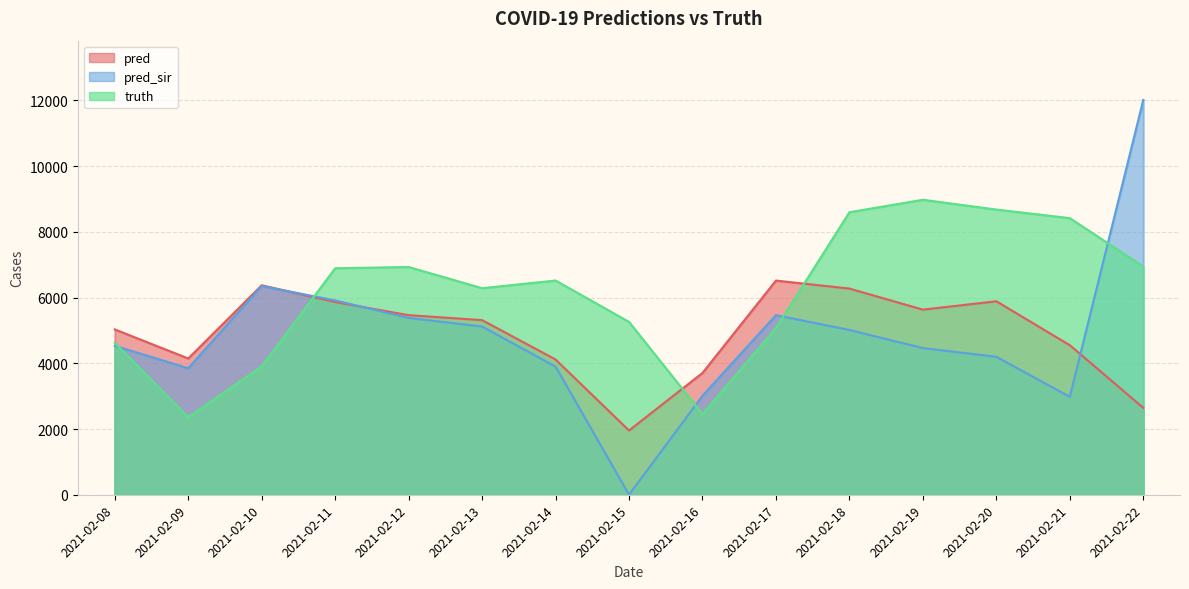

How many intersections are there between pred_sir and truth?

5